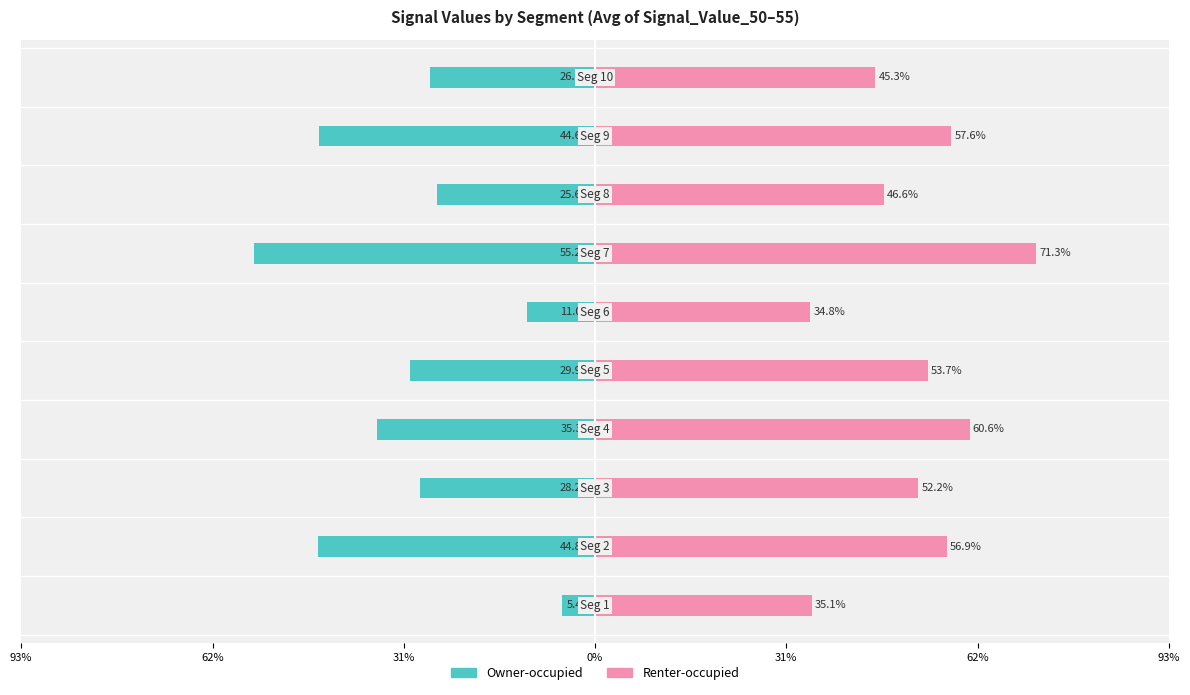

What are all the series names shown in the legend?

Owner-occupied, Renter-occupied